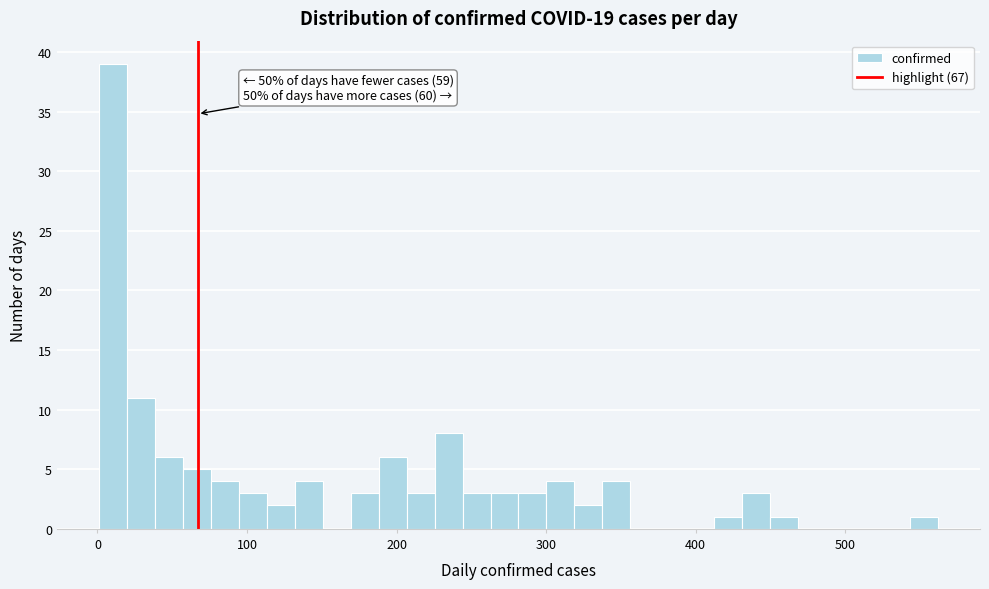

Read against the x-axis, roughly where is the centre of the tallest bar?

10